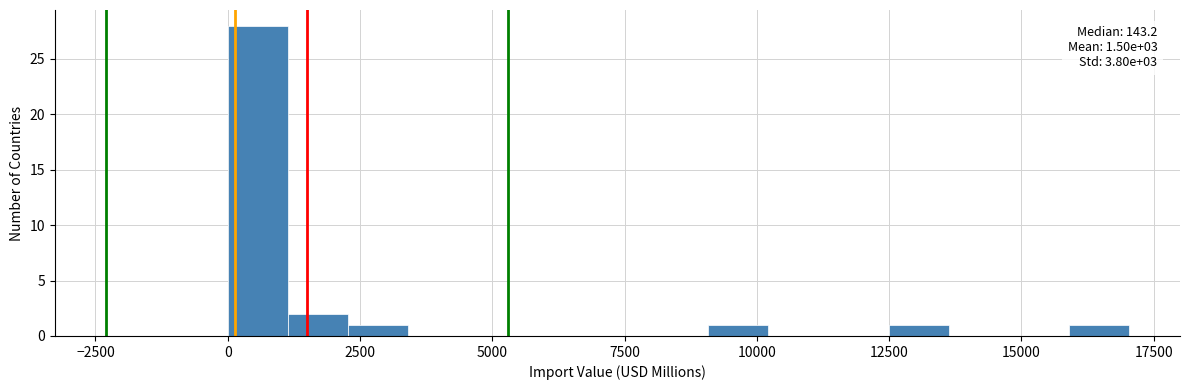

Around what value on the x-axis is the tallest bar? Give the approximate position of its centre, as read against the axis.

500